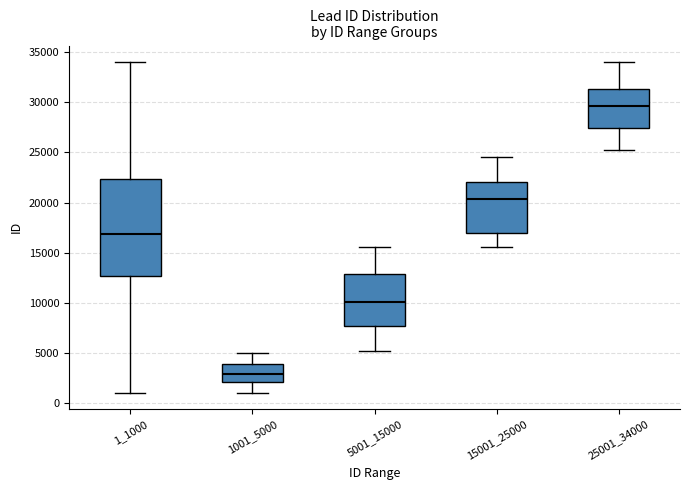

Where is the upper edge of the box at x = 25001_34000 on the y-axis? The values are not printed on the chart, so give them approximately, as read against the axis.

31500